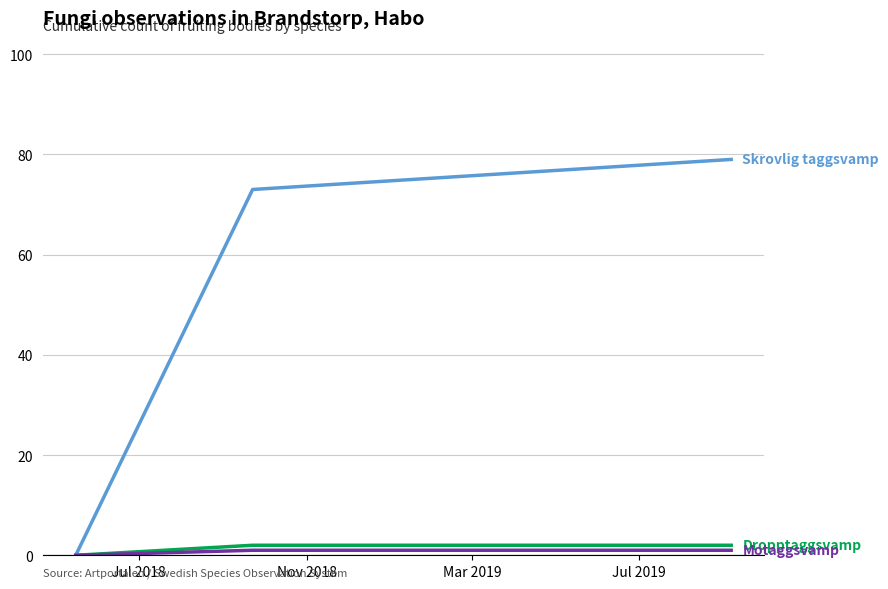

What is the maximum value shown in the chart?

79